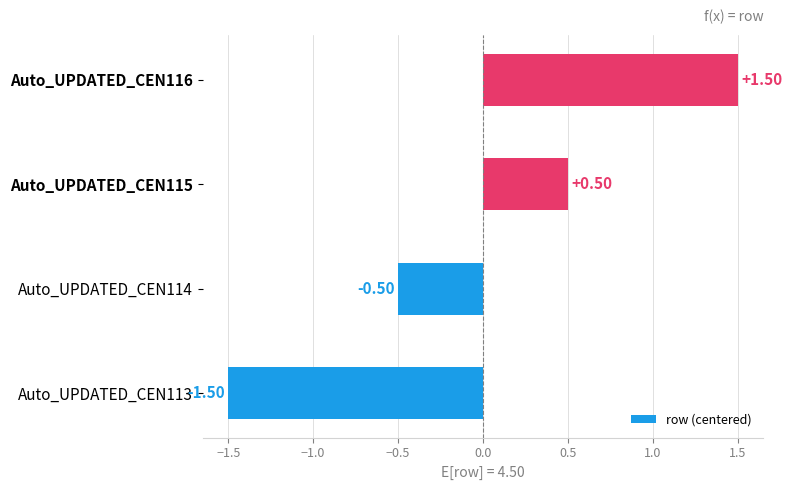

What is the difference between the values at Auto_UPDATED_CEN116 and Auto_UPDATED_CEN115?

1.0